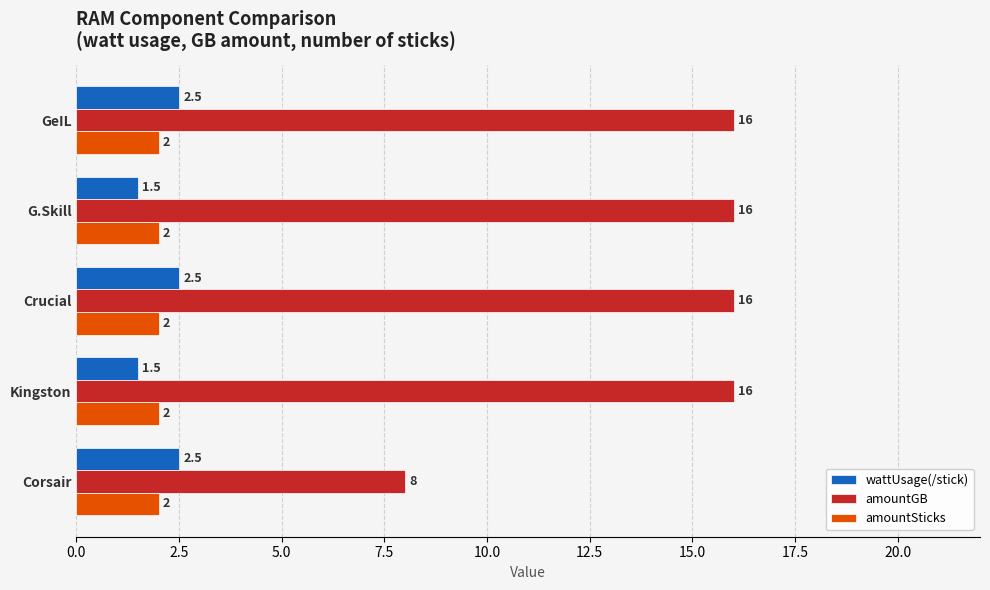

Which series has the largest total across all categories?

amountGB